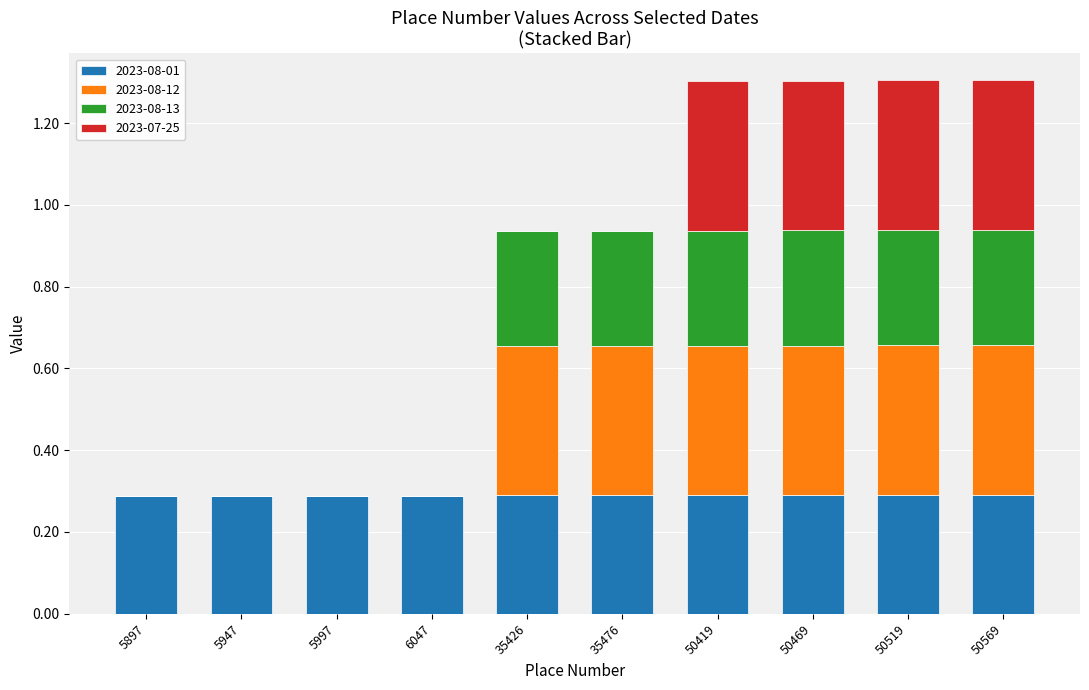

The 2023-08-01 series shows 0.3 at 35426. True or false?

True